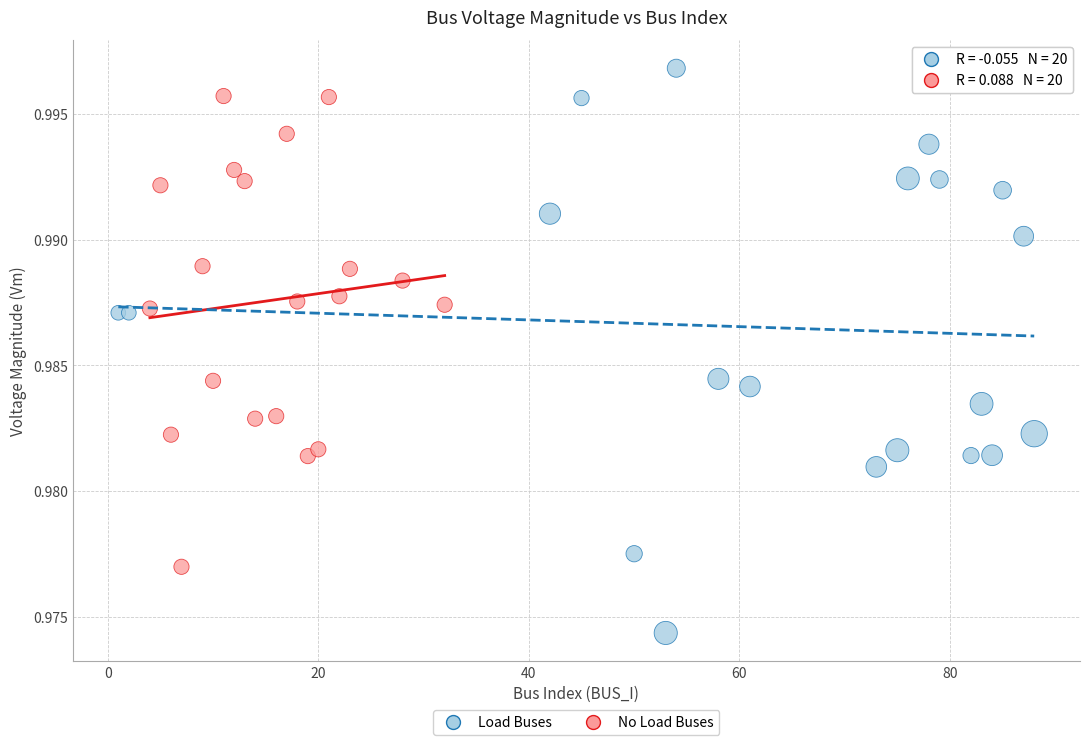

Which series reaches the maximum Y coordinate?

Load Buses